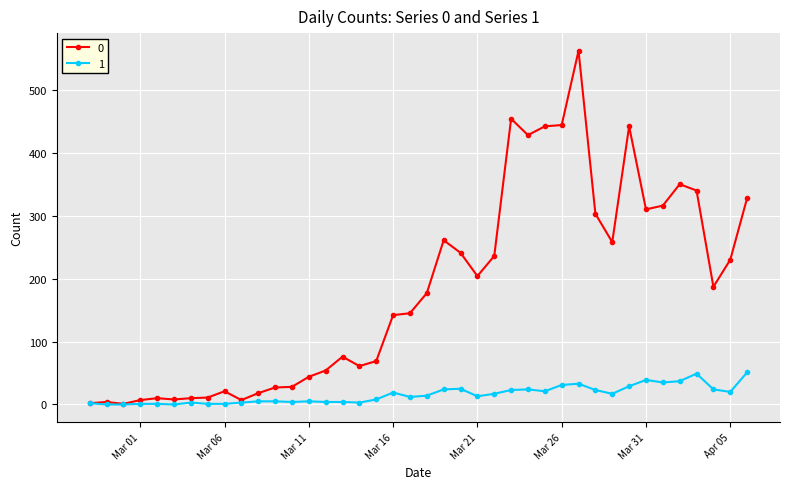

List the series in order of their overall mean, lowest first.

1, 0